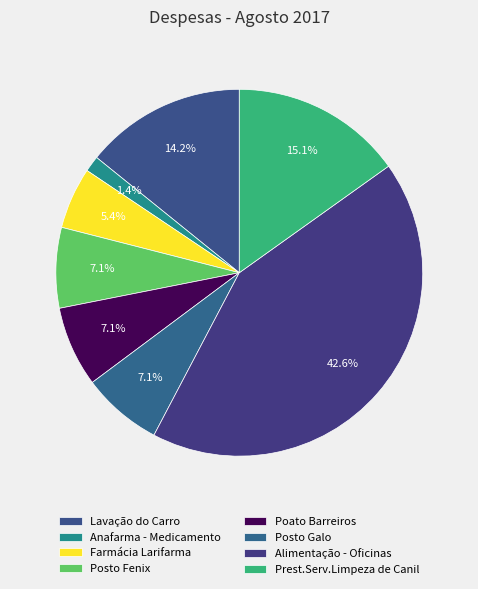

How many segments does this pie chart have?

8